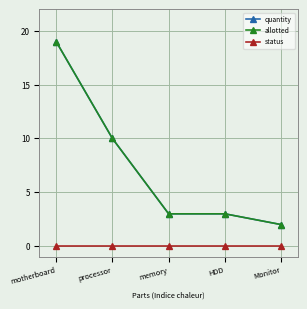

Is this an area chart (filled region under the line)?

No